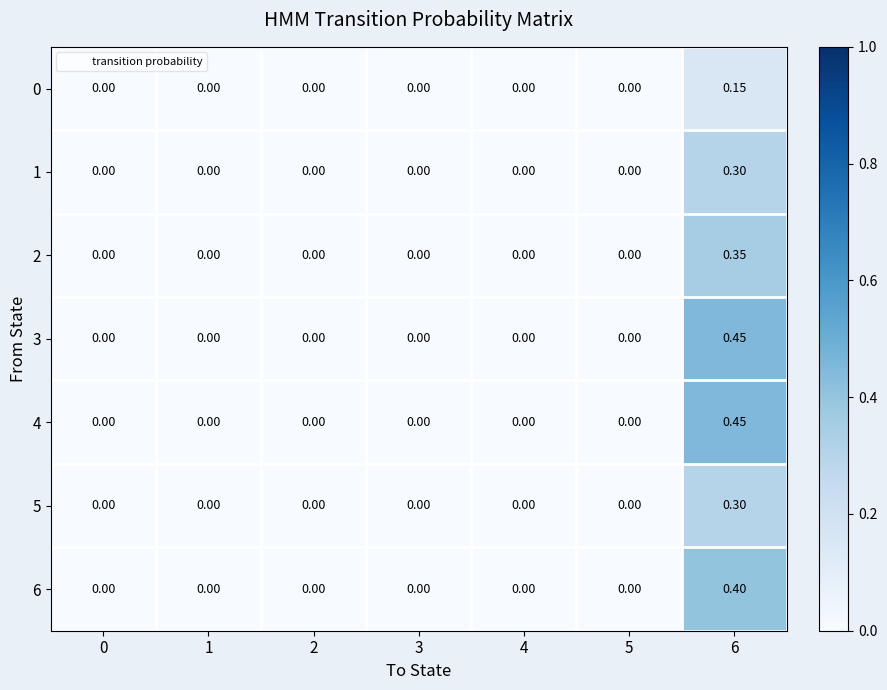

Count the number of data series in this chart.

7